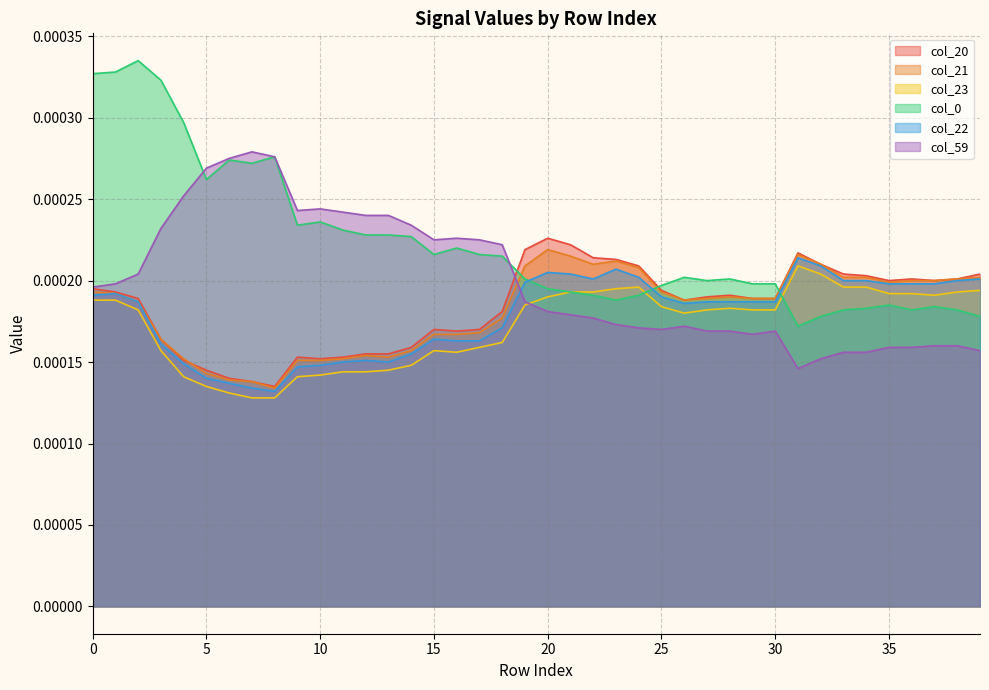

What are all the series names shown in the legend?

col_20, col_21, col_23, col_0, col_22, col_59